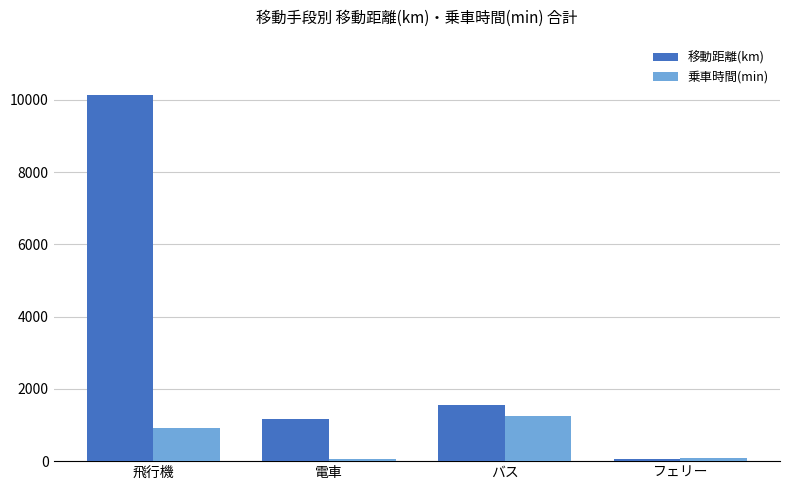

What is the smallest value displayed?

53.0